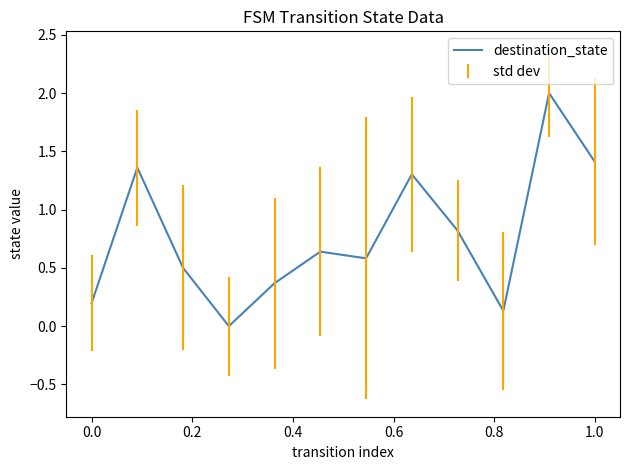

What is the difference between the maximum and minimum values?

2.0